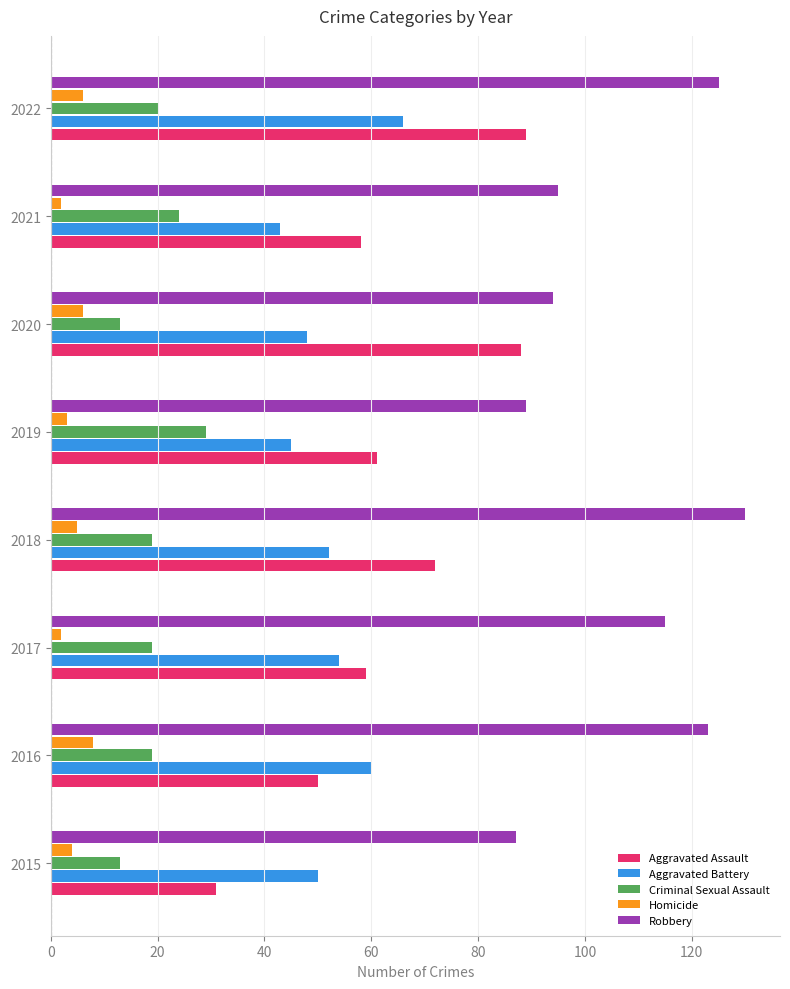

Count the number of data series in this chart.

5